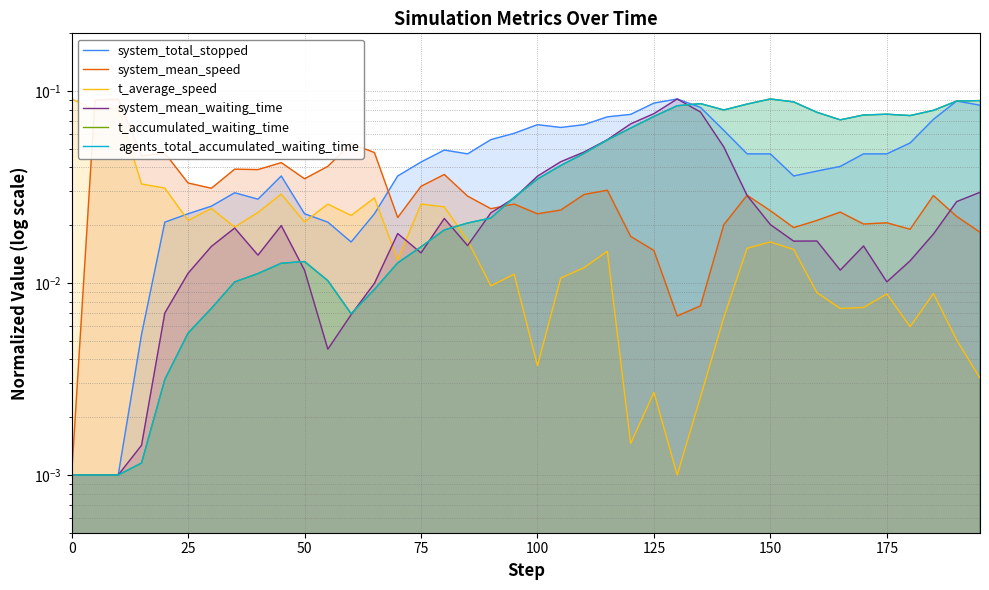

True or false: t_accumulated_waiting_time and agents_total_accumulated_waiting_time intersect in this chart.

False